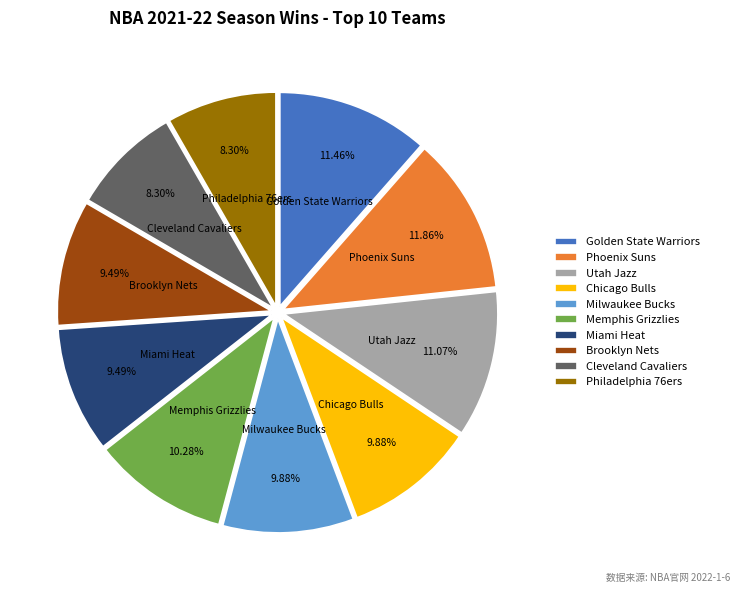

What is the ratio of the value at Utah Jazz to the value at Milwaukee Bucks?

1.1